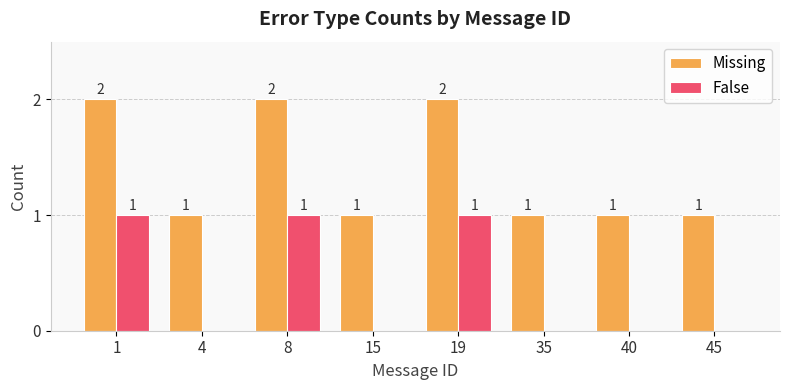

Reading right to left, list all the values displayed in this chart.

Missing: 45=1	40=1	35=1	19=2	15=1	8=2	4=1	1=2
False: 45=0	40=0	35=0	19=1	15=0	8=1	4=0	1=1